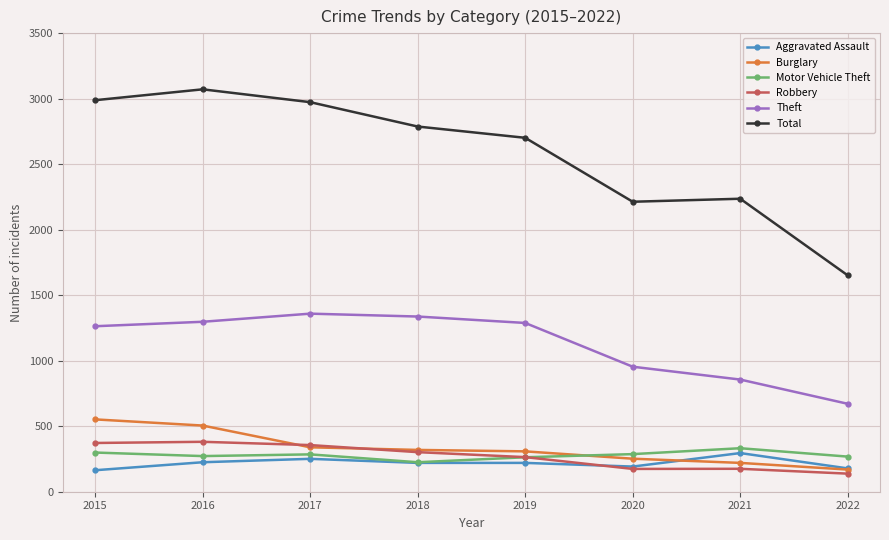

Where is Theft nearest to the value 1015?

2020